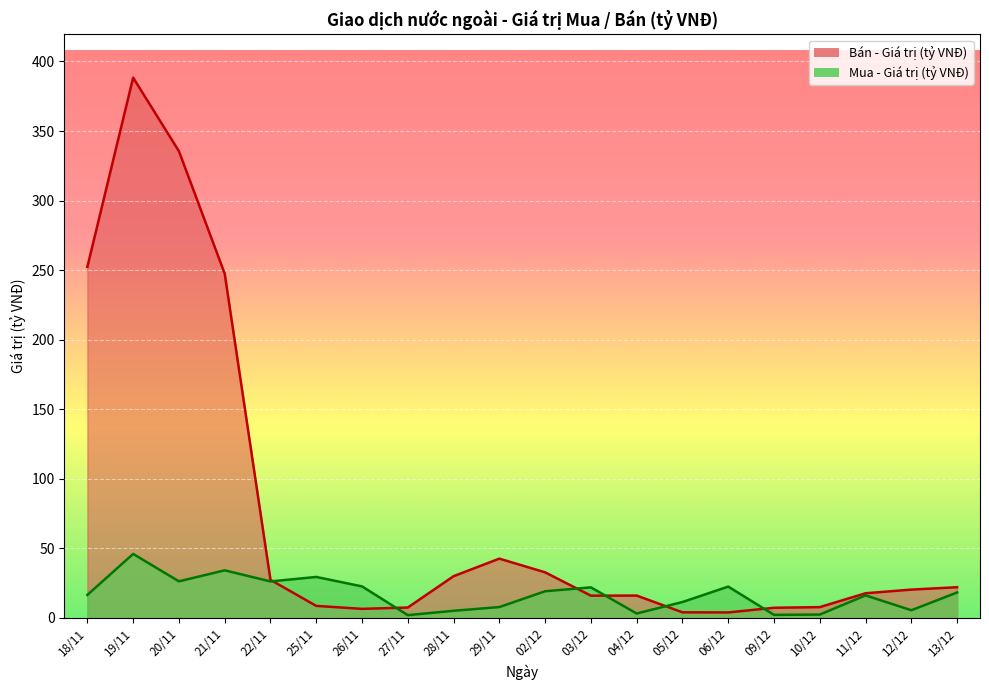

At which category is the sum across all series the highest?

19/11